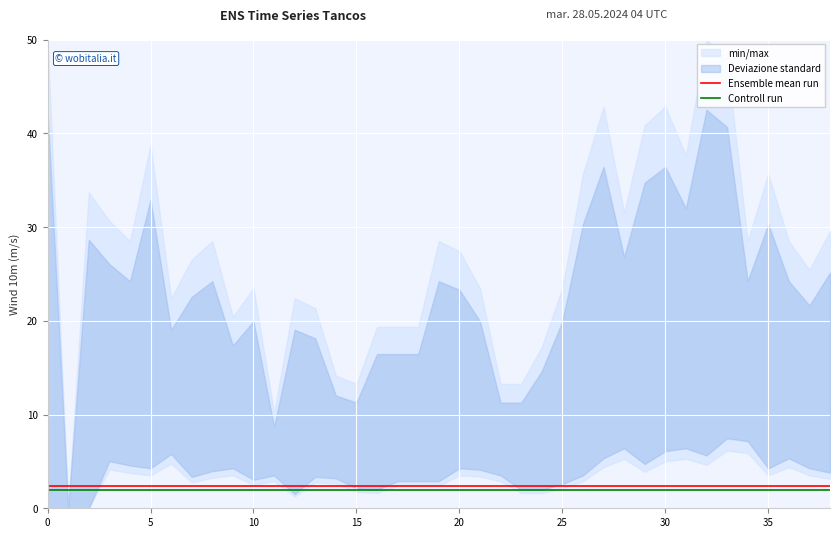

The Ensemble mean run series shows 3.7 at 22. True or false?

False